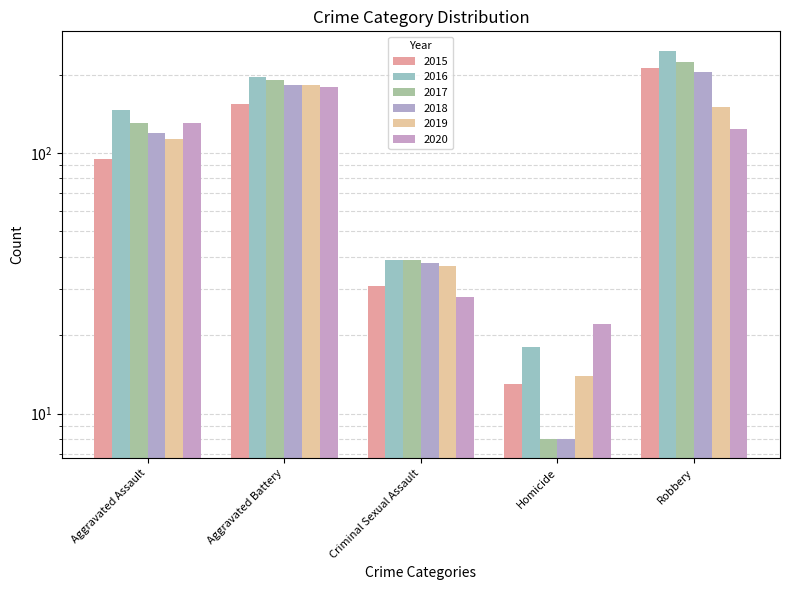

What position from the left is Aggravated Battery?

2